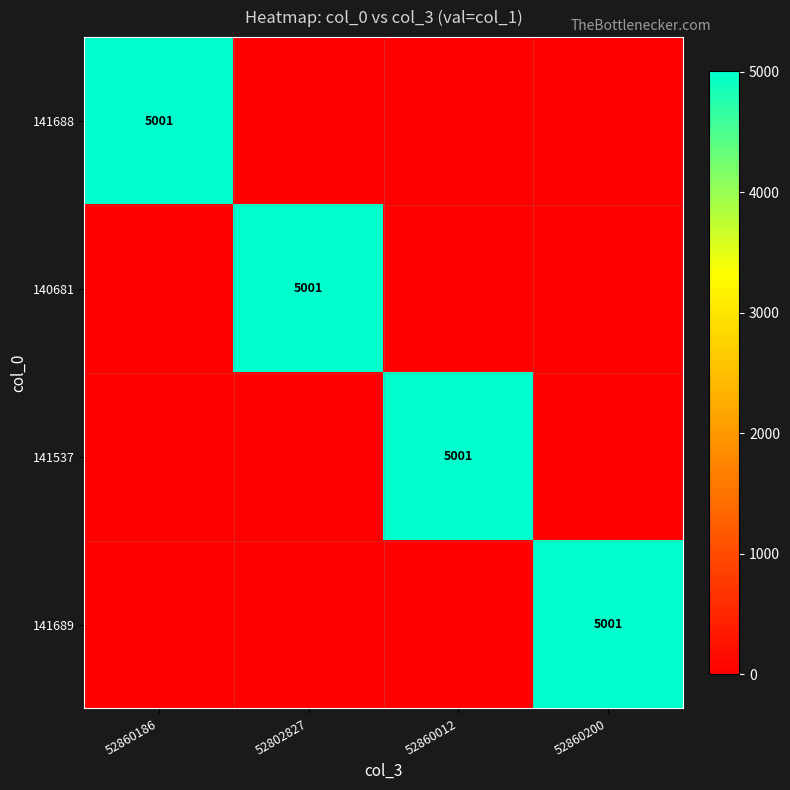

Is it true that 141688 equals 5001 at 52860186?

True